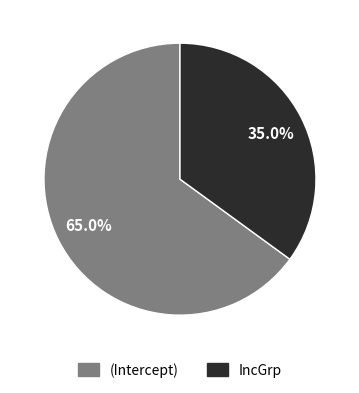

To the nearest percent, what is the combined percentage of (Intercept) and IncGrp?

100%